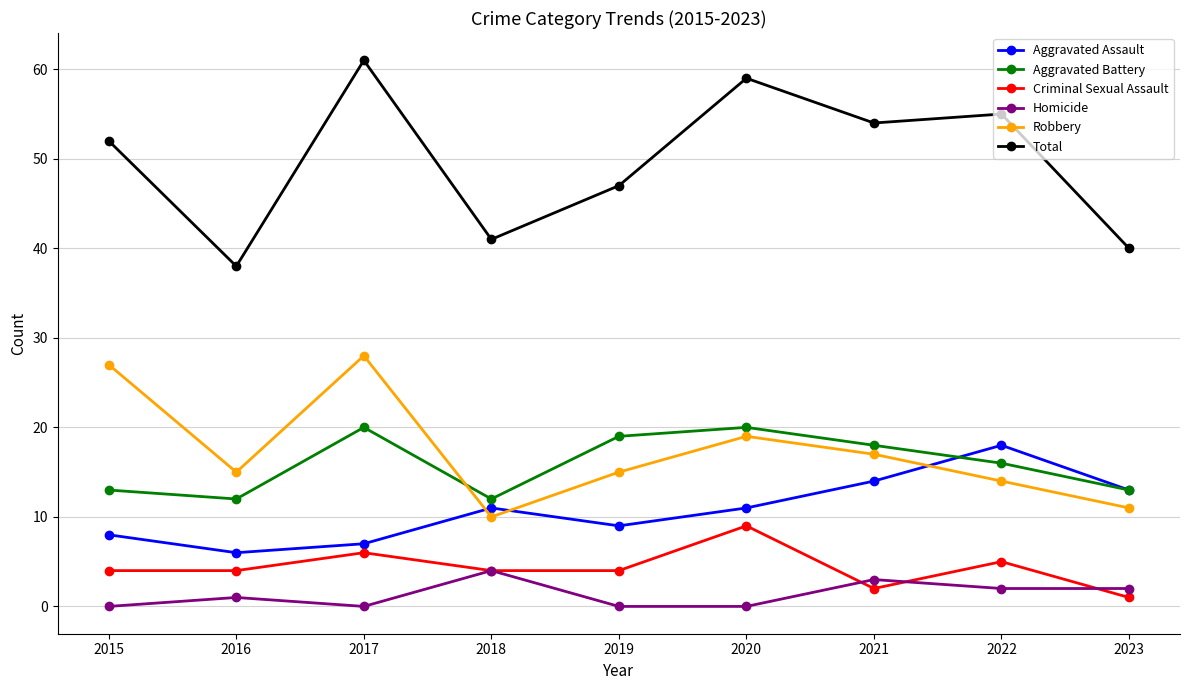

How many Aggravated Battery values are between 13 and 19?

5